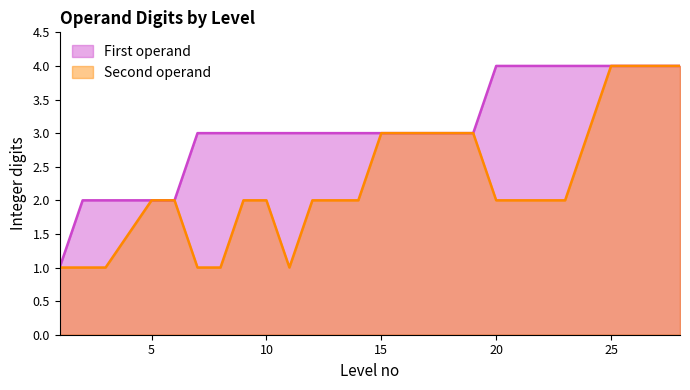

The Second operand series shows 1 at 7. True or false?

True